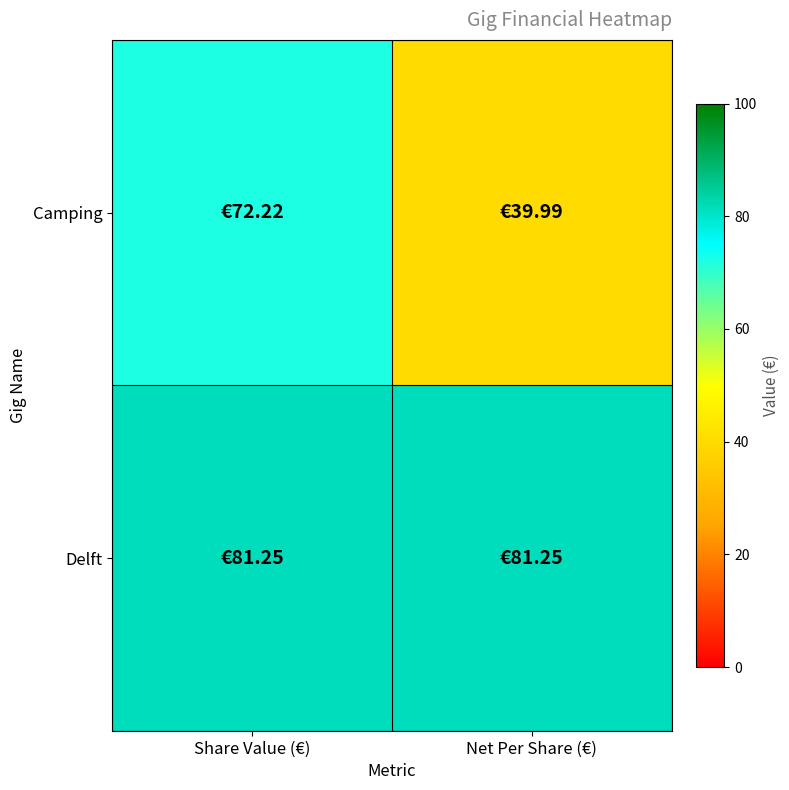

List the series in order of their overall mean, lowest first.

Camping, Delft